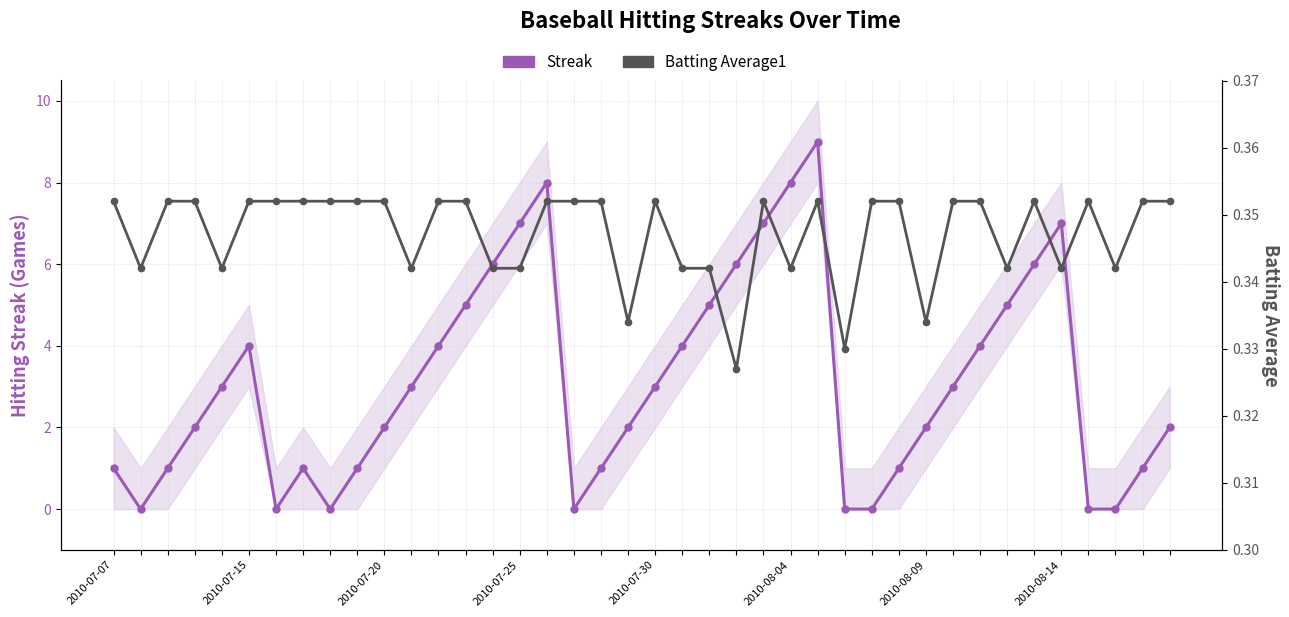

Reading left to right, extract all data points from this chart.

Streak: 1.0	0.0	1.0	2.0	3.0	4.0	0.0	1.0	0.0	1.0	2.0	3.0	4.0	5.0	6.0	7.0	8.0	0.0	1.0	2.0	3.0	4.0	5.0	6.0	7.0	8.0	9.0	0.0	0.0	1.0	2.0	3.0	4.0	5.0	6.0	7.0	0.0	0.0	1.0	2.0
Batting Average1: 0.4	0.3	0.4	0.4	0.3	0.4	0.4	0.4	0.4	0.4	0.4	0.3	0.4	0.4	0.3	0.3	0.4	0.4	0.4	0.3	0.4	0.3	0.3	0.3	0.4	0.3	0.4	0.3	0.4	0.4	0.3	0.4	0.4	0.3	0.4	0.3	0.4	0.3	0.4	0.4